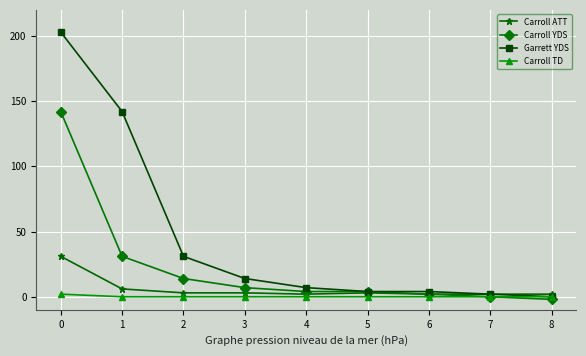

What is the difference between the maximum and minimum values in the Carroll ATT series?

29